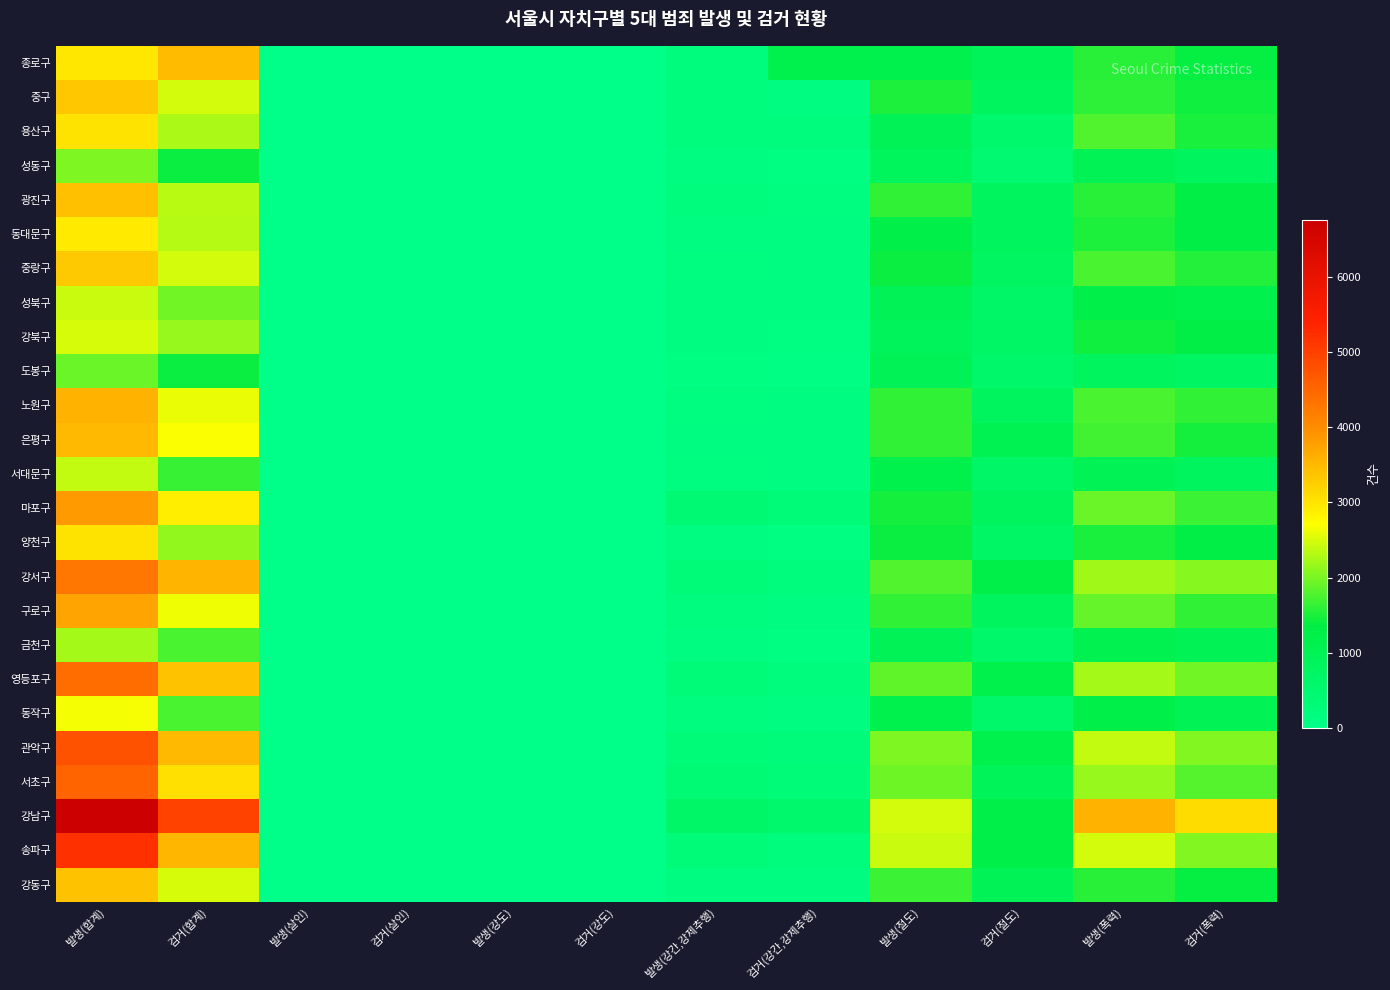

What is the total value across all series at 검거(절도)?

21600